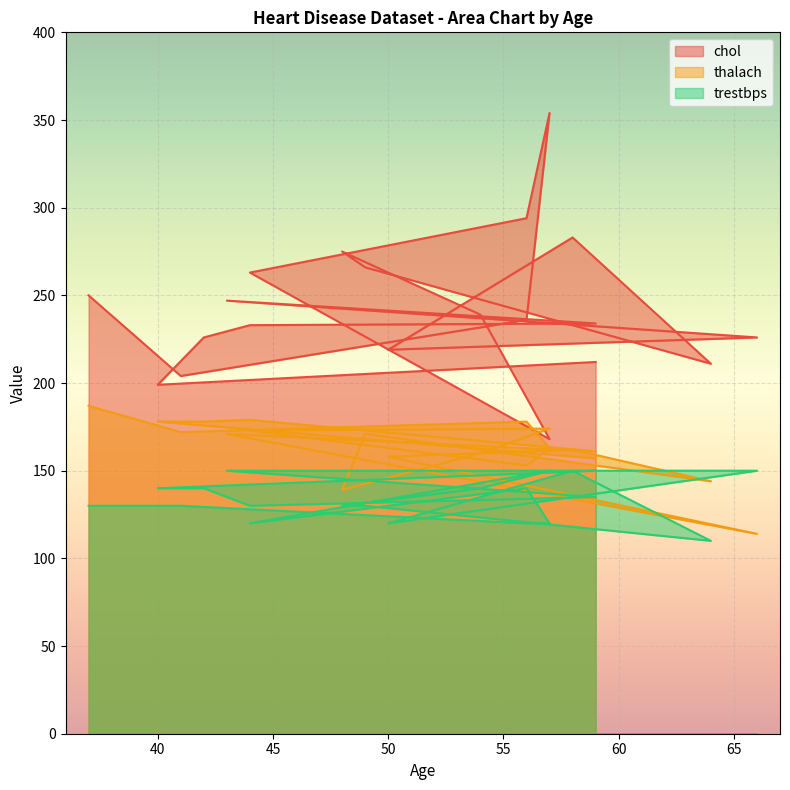

List the labels in order of chol value, largest first.

57, 56, 58, 48, 49, 44, 37, 43, 54, 56, 59, 44, 66, 42, 50, 59, 64, 41, 40, 57